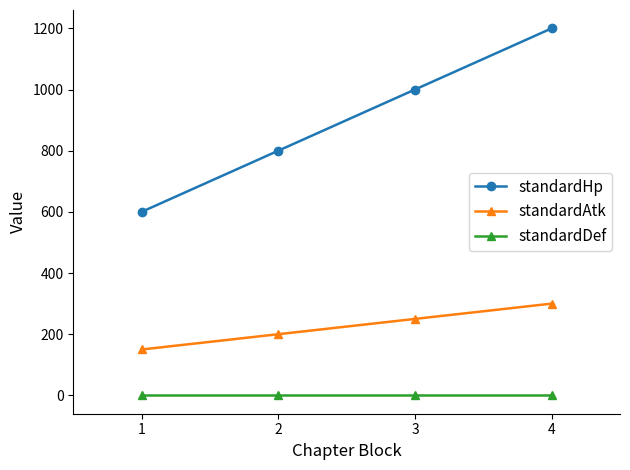

How many series are shown in this chart?

3